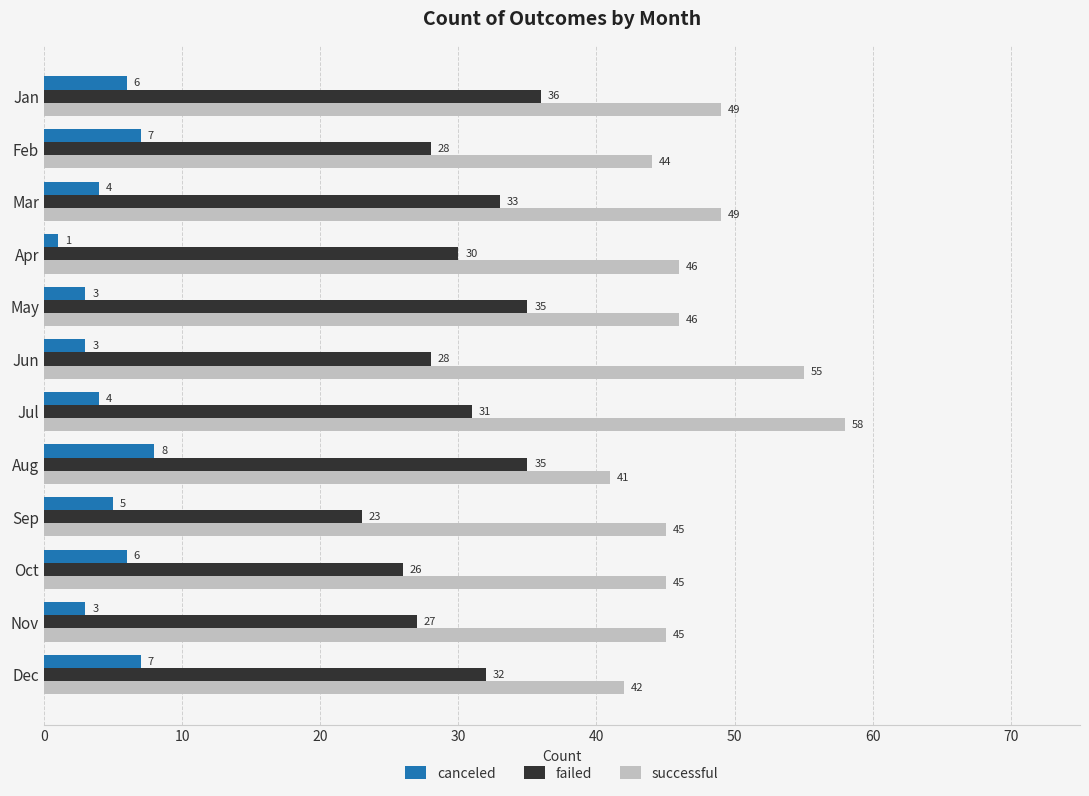

What are all the series names shown in the legend?

canceled, failed, successful